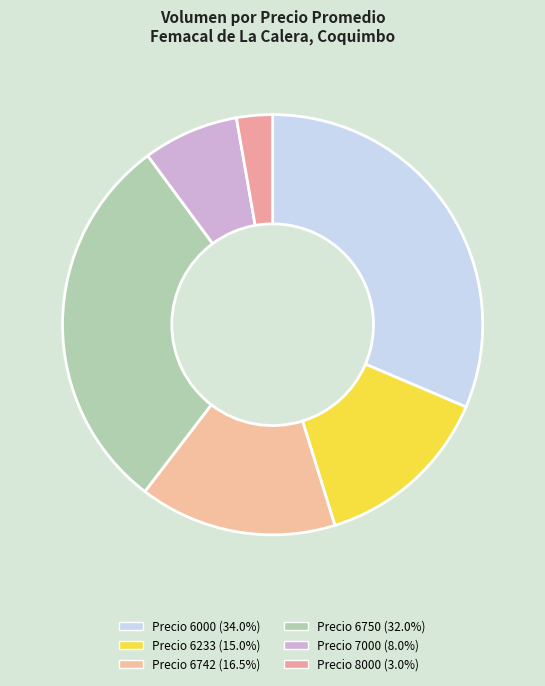

Count the number of slices in the pie.

6